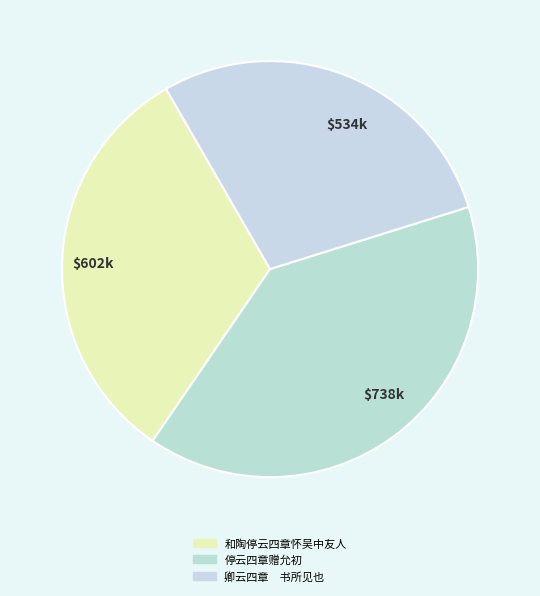

Approximately how many times larger is the value at 停云四章赠允初 compared to 和陶停云四章怀吴中友人?

1.2